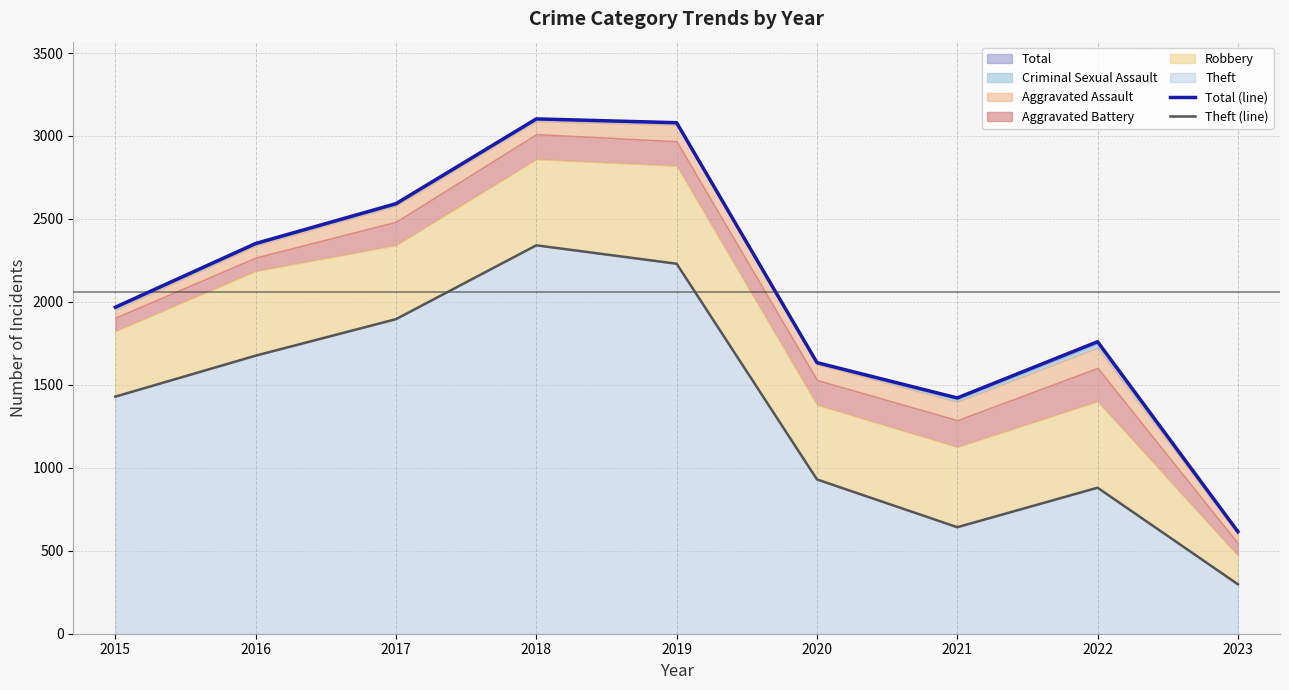

True or false: Total (line) and Theft (line) cross at least once.

False